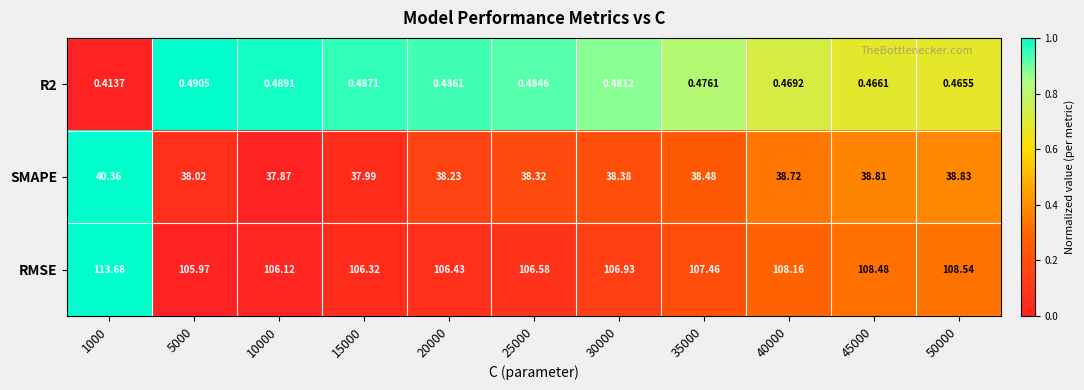

Which series has the widest spread of values?

RMSE